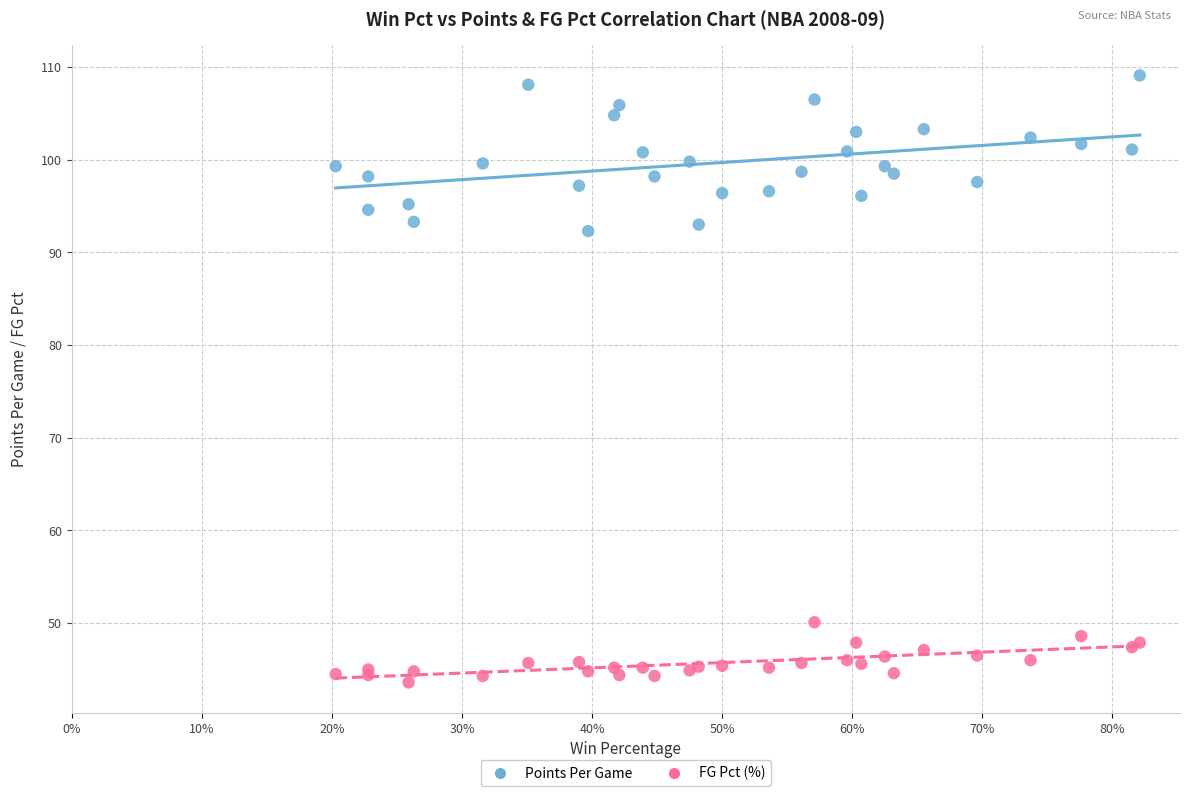

Which series contains the lowest Y value?

FG Pct (%)